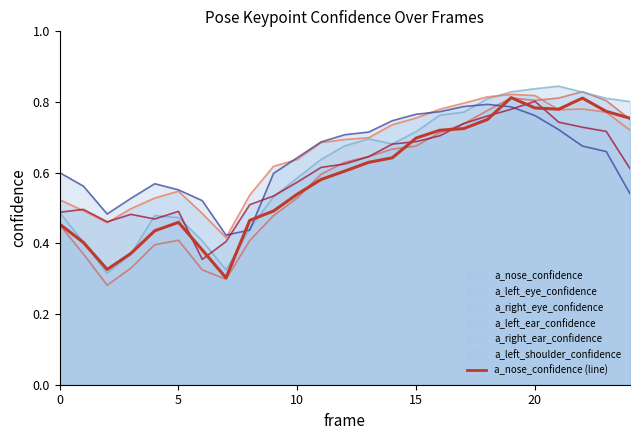

How many categories are shown in the chart?

25